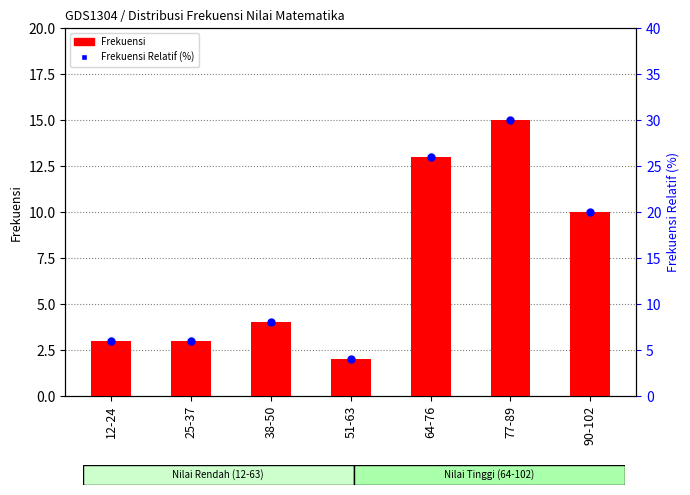

Which series reaches the maximum Y coordinate?

Frekuensi Relatif (%)